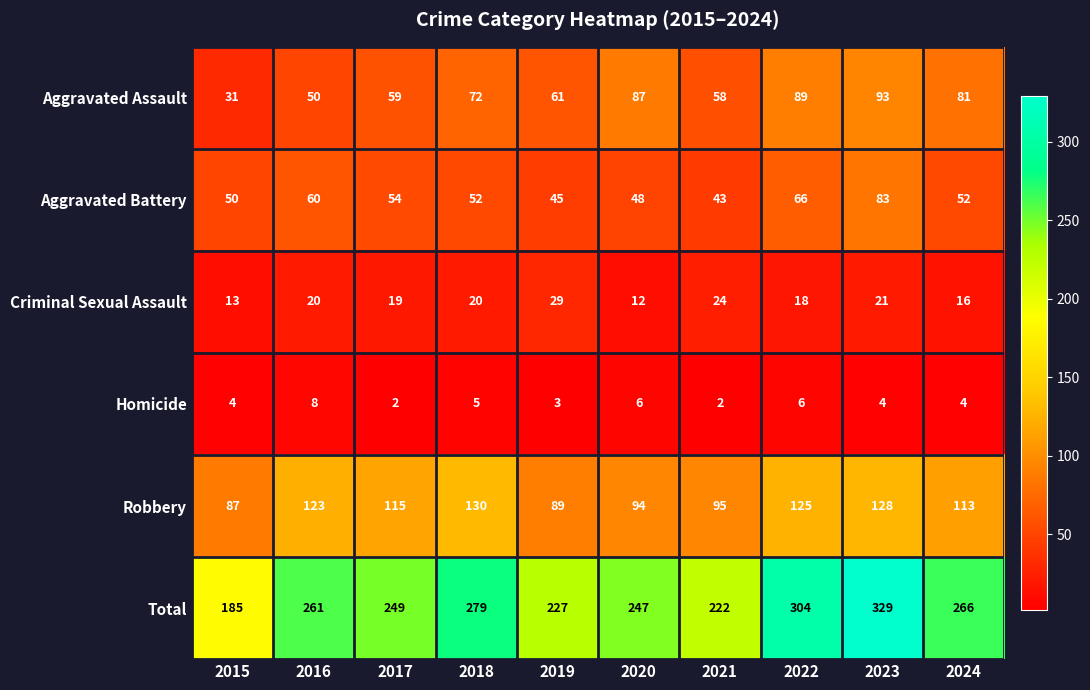

What is the difference between the second highest and minimum values in the Aggravated Assault series?

58